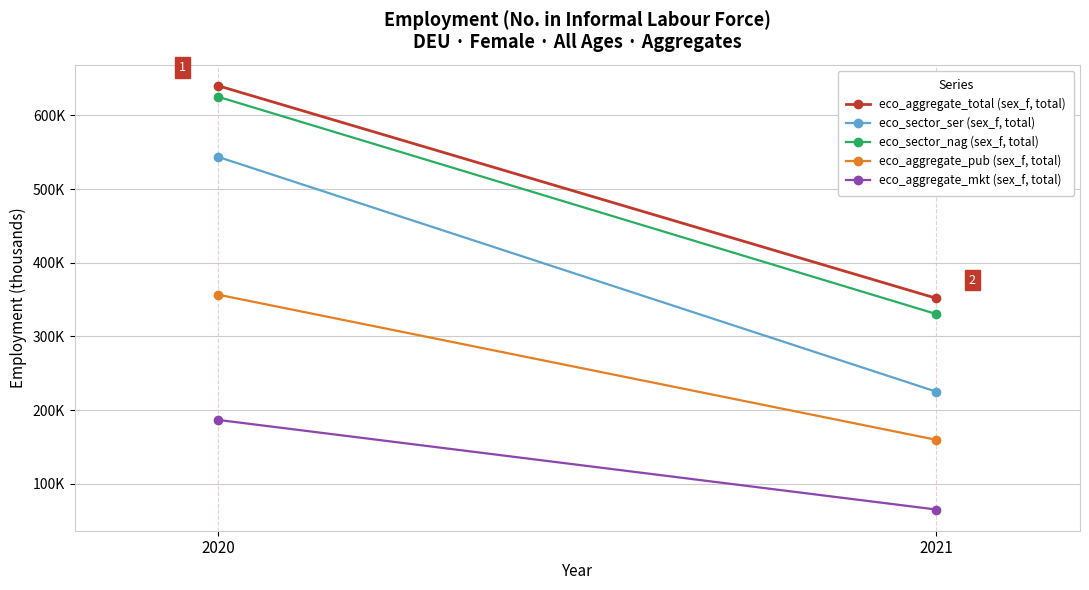

What is the sum of the eco_sector_ser (sex_f, total) values at 2020 and 2021?

768.5